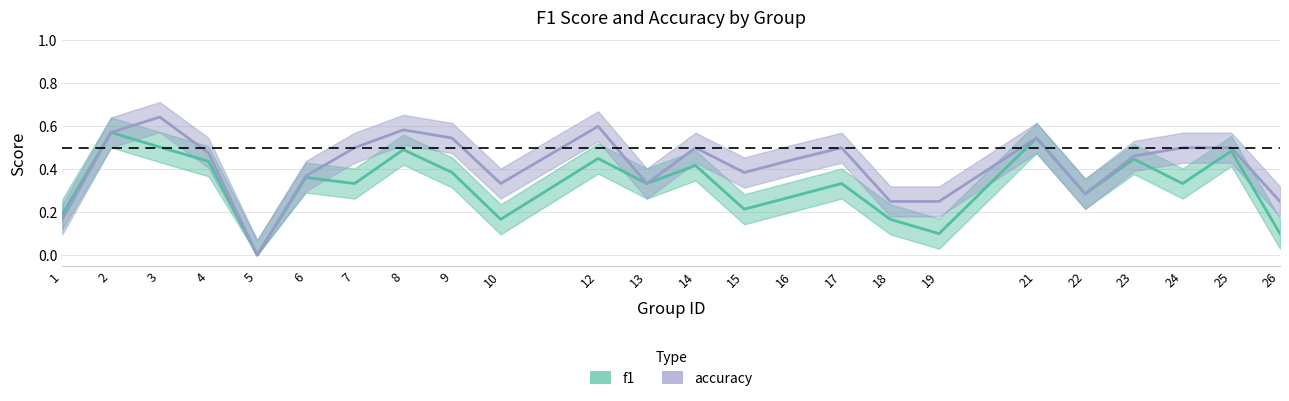

What is the value of the accuracy point at the 18th from the left?

0.2